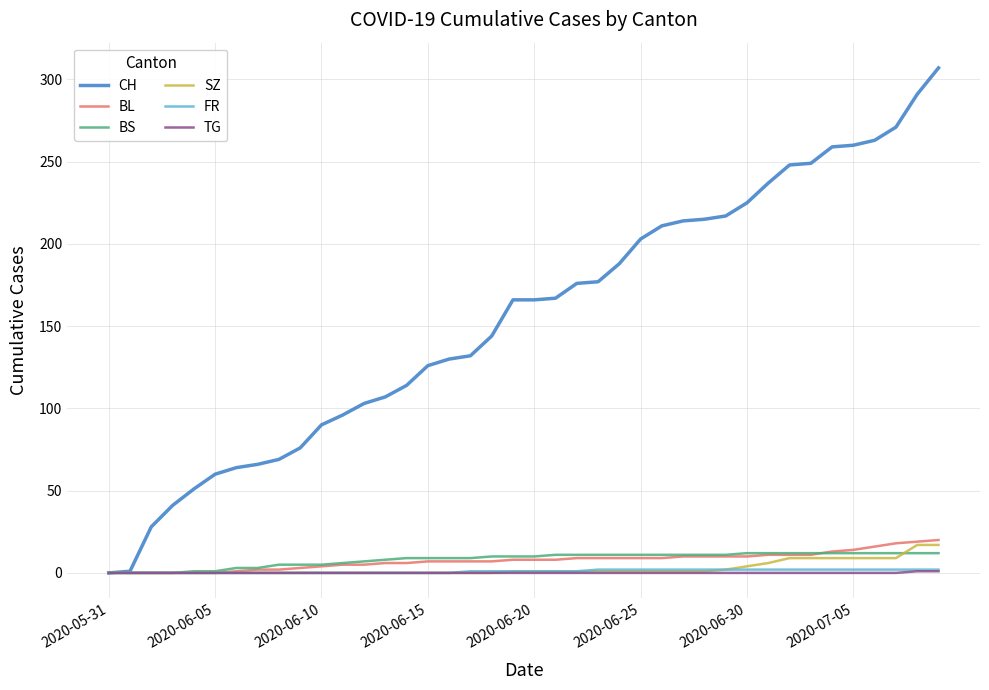

Which series has the largest total across all categories?

CH